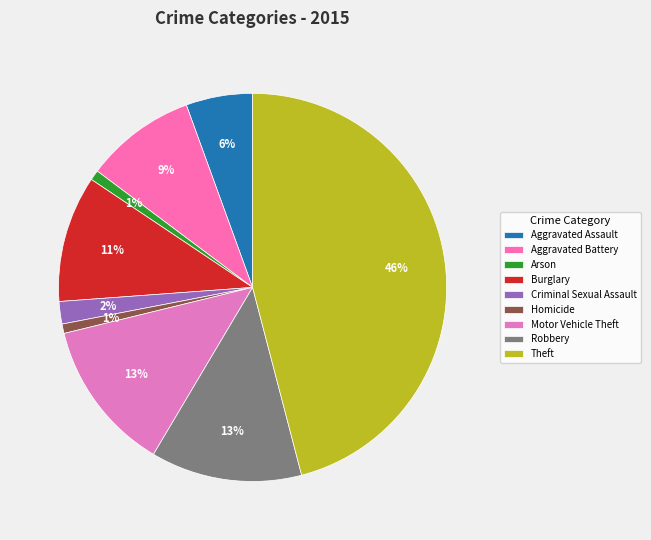

How many segments does this pie chart have?

9